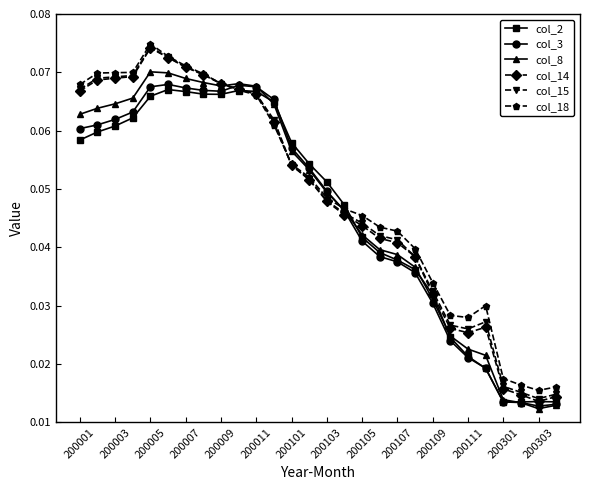

Which series has the largest range (max minus min)?

col_14